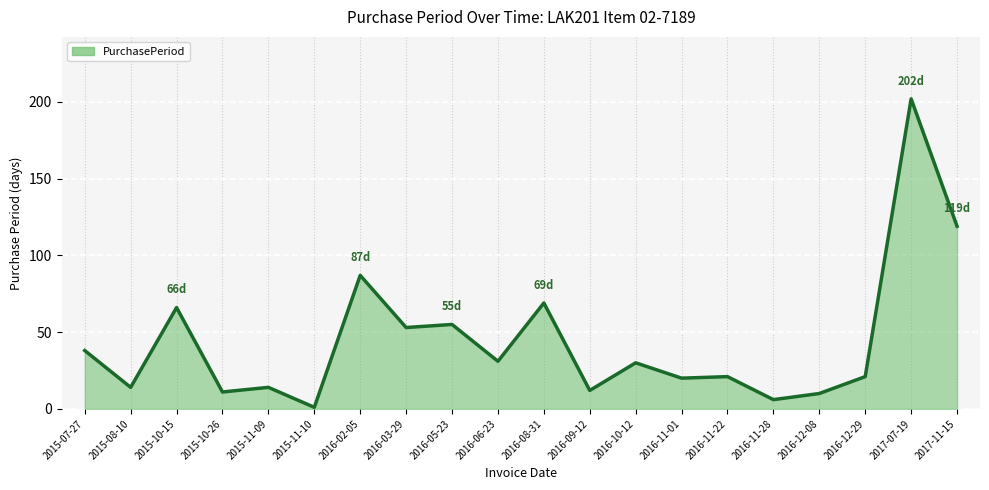

Between 2015-07-27 and 2016-02-05, which is larger?

2016-02-05